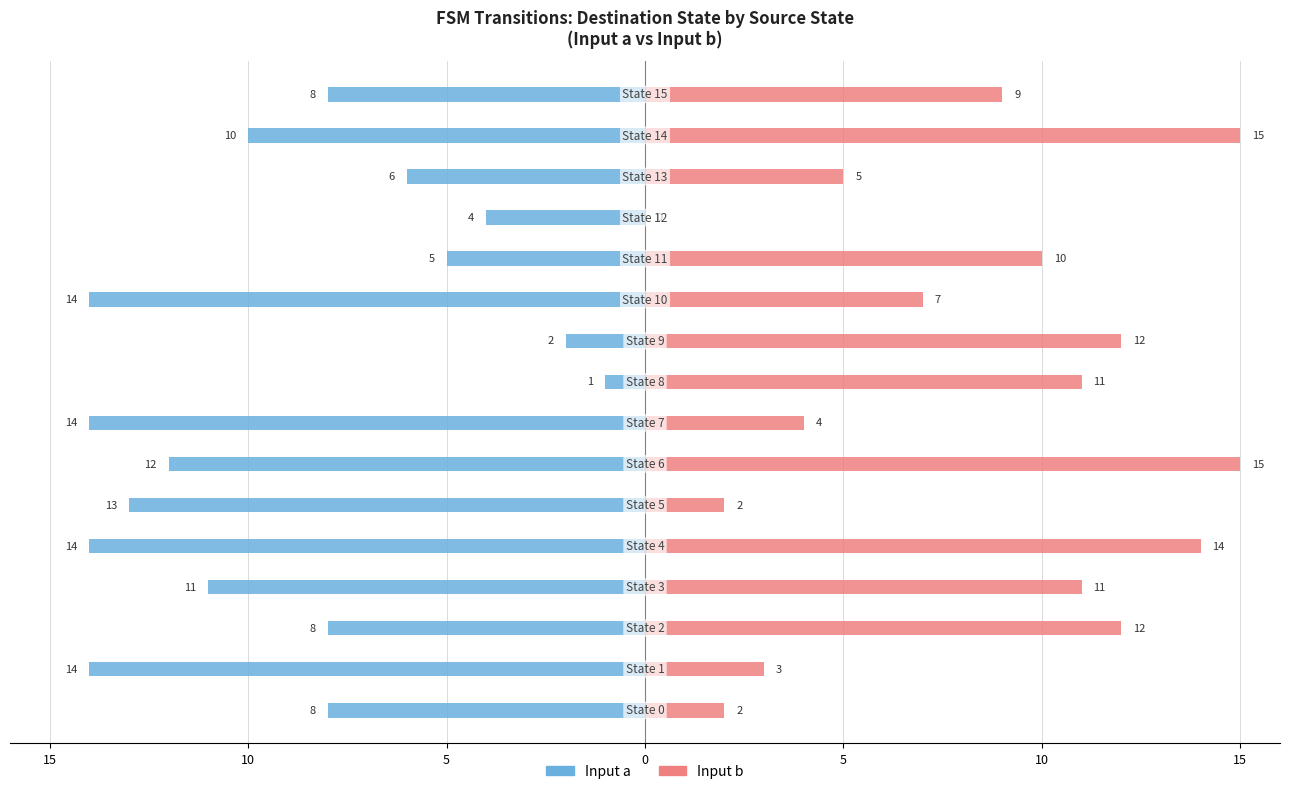

What is the label of the 16th bar from the right?

15